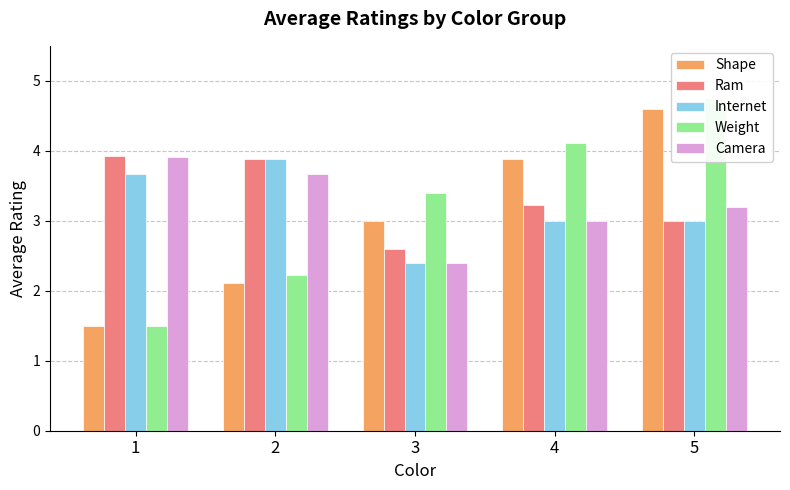

Rank the series by their maximum value, from lowest to highest.

Internet, Camera, Ram, Shape, Weight